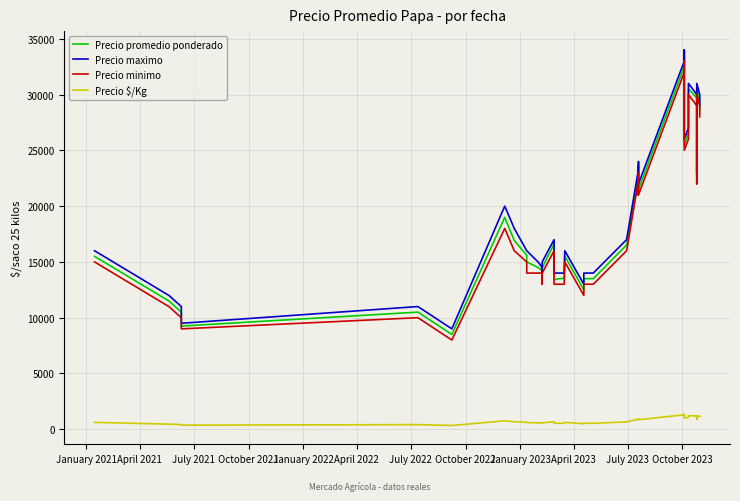

What is the average value of the Precio $/Kg series?

765